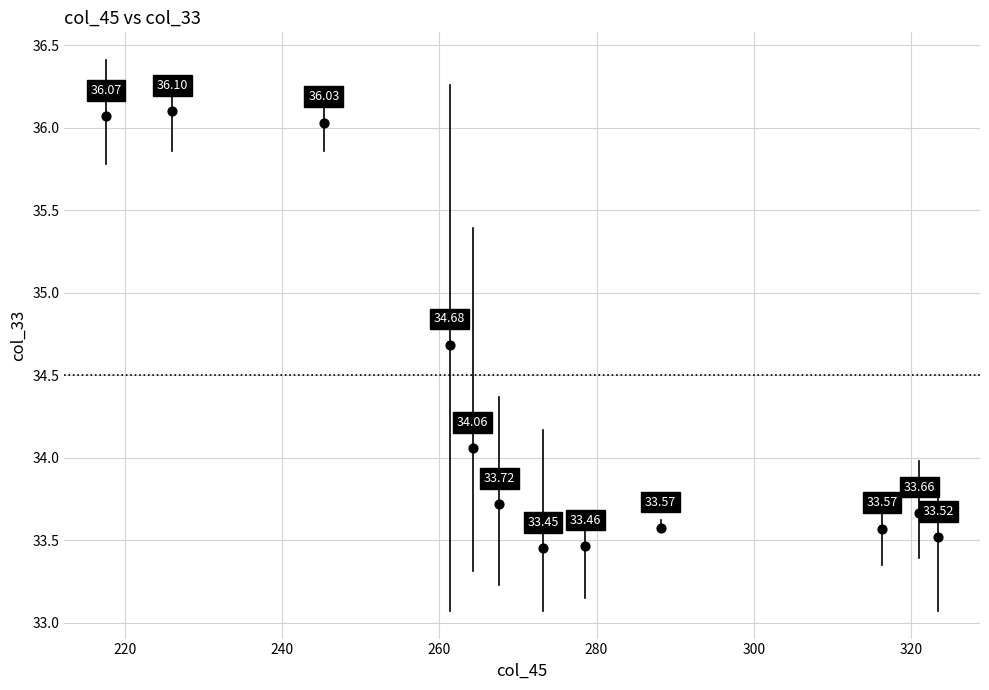

What is the average X value?

273.6